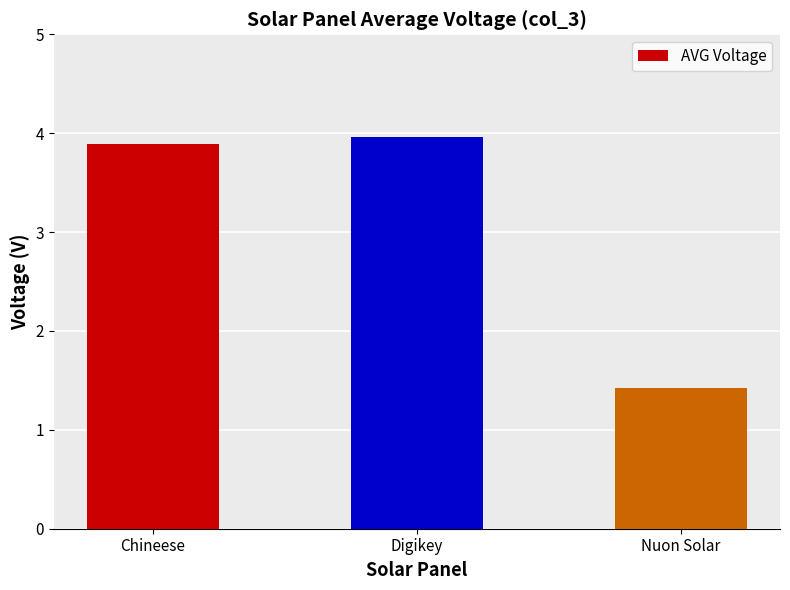

How many data points are above 3?

2